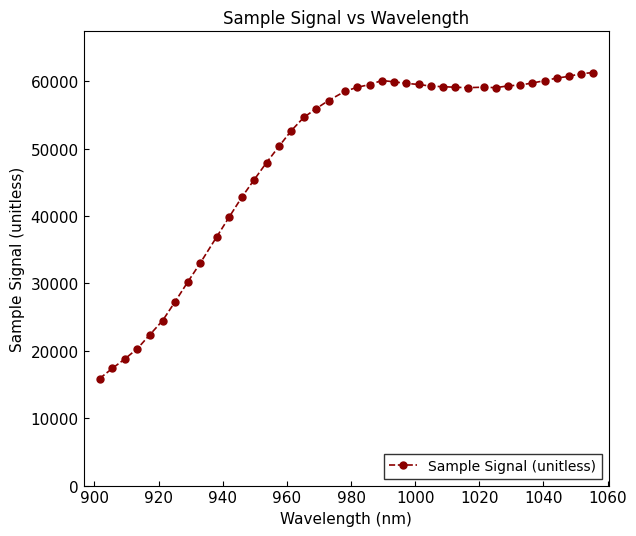

What is the minimum value shown in the chart?

15892